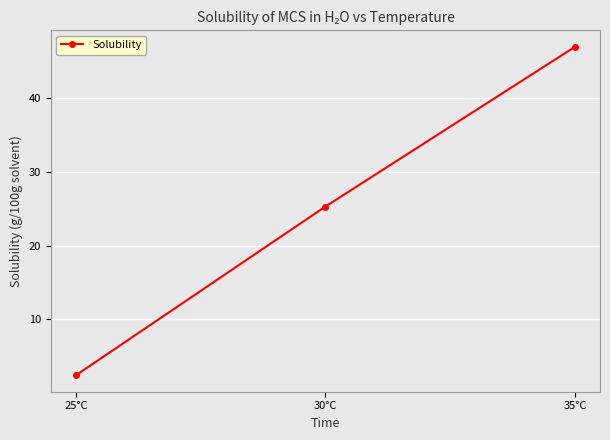

What is the ratio of the value at 30°C to the value at 25°C?

10.7